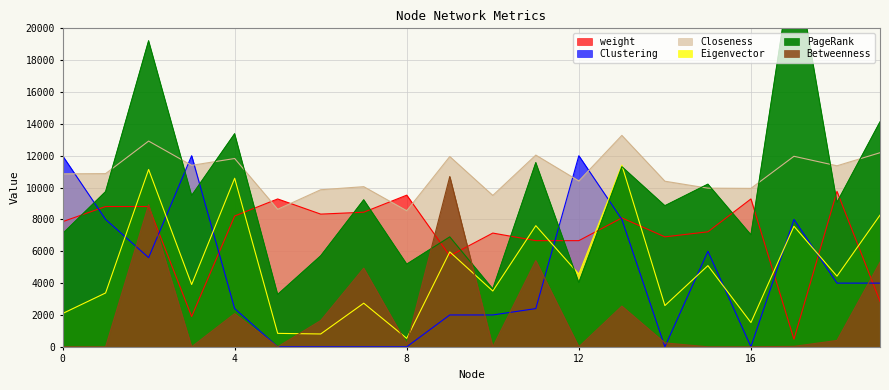

Reading right to left, what are all the values shown in this chart?

Closeness: 12188.6	11367.5	11964.5	9949.4	9963.5	10399.6	13276.8	10415.0	12039.6	9506.2	11948.9	8546.2	10056.9	9863.4	8636.3	11825.1	11396.6	12920.4	10875.7	10861.3
Eigenvector: 8266.6	4436.3	7570.4	1522.8	5097.7	2589.6	11406.7	4562.6	7606.4	3503.3	5960.0	528.0	2738.5	805.8	844.1	10584.8	3911.4	11136.7	3382.3	2089.1
PageRank: 14127.7	9071.1	24740.0	7034.8	10214.5	8861.3	11312.7	4035.5	11568.0	3635.6	6903.9	5192.8	9233.5	5713.7	3289.4	13383.7	9504.1	19221.3	9745.7	7106.0
weight: 2857.1	9761.9	476.2	9285.7	7222.2	6904.8	8095.2	6666.7	6666.7	7142.9	5714.3	9523.8	8452.4	8333.3	9285.7	8214.3	1904.8	8809.5	8809.5	7857.1
Betweenness: 5311.3	399.8	28.6	0.0	0.0	247.5	2555.7	0.0	5415.0	0.0	10694.8	185.6	4937.2	1649.5	0.0	2083.5	0.0	8923.5	0.0	0.0
Clustering: 4000.0	4000.0	8000.0	0.0	6000.0	0.0	8000.0	12000.0	2400.0	2000.0	2000.0	0.0	0.0	0.0	0.0	2400.0	12000.0	5600.0	8000.0	12000.0